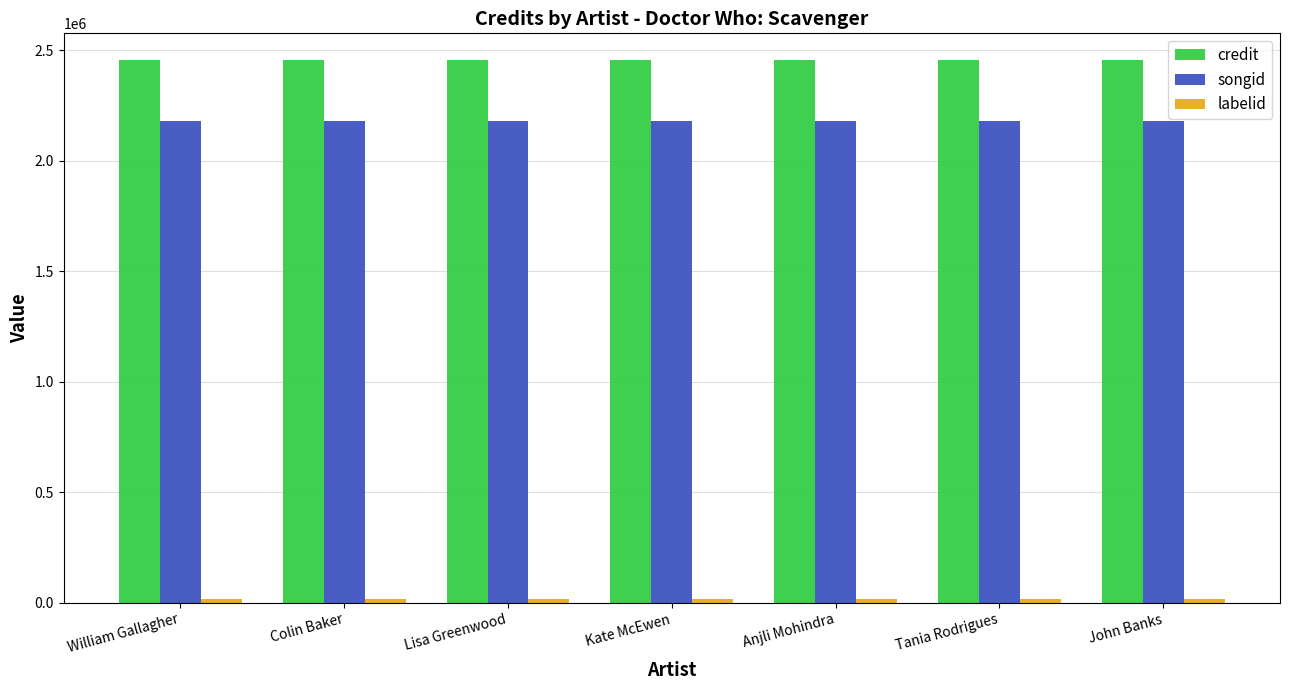

Does the chart contain stacked bars?

No